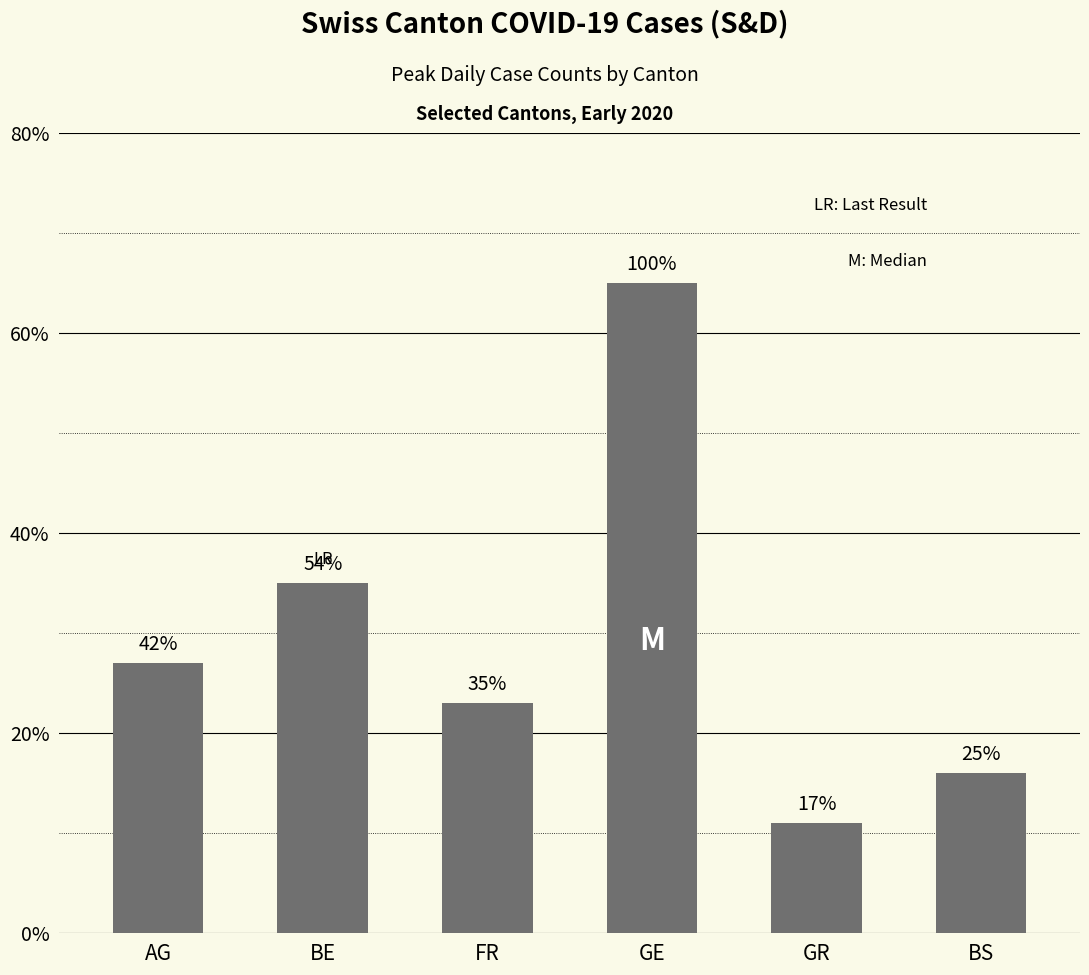

Which label corresponds to the smallest value in the chart?

GR